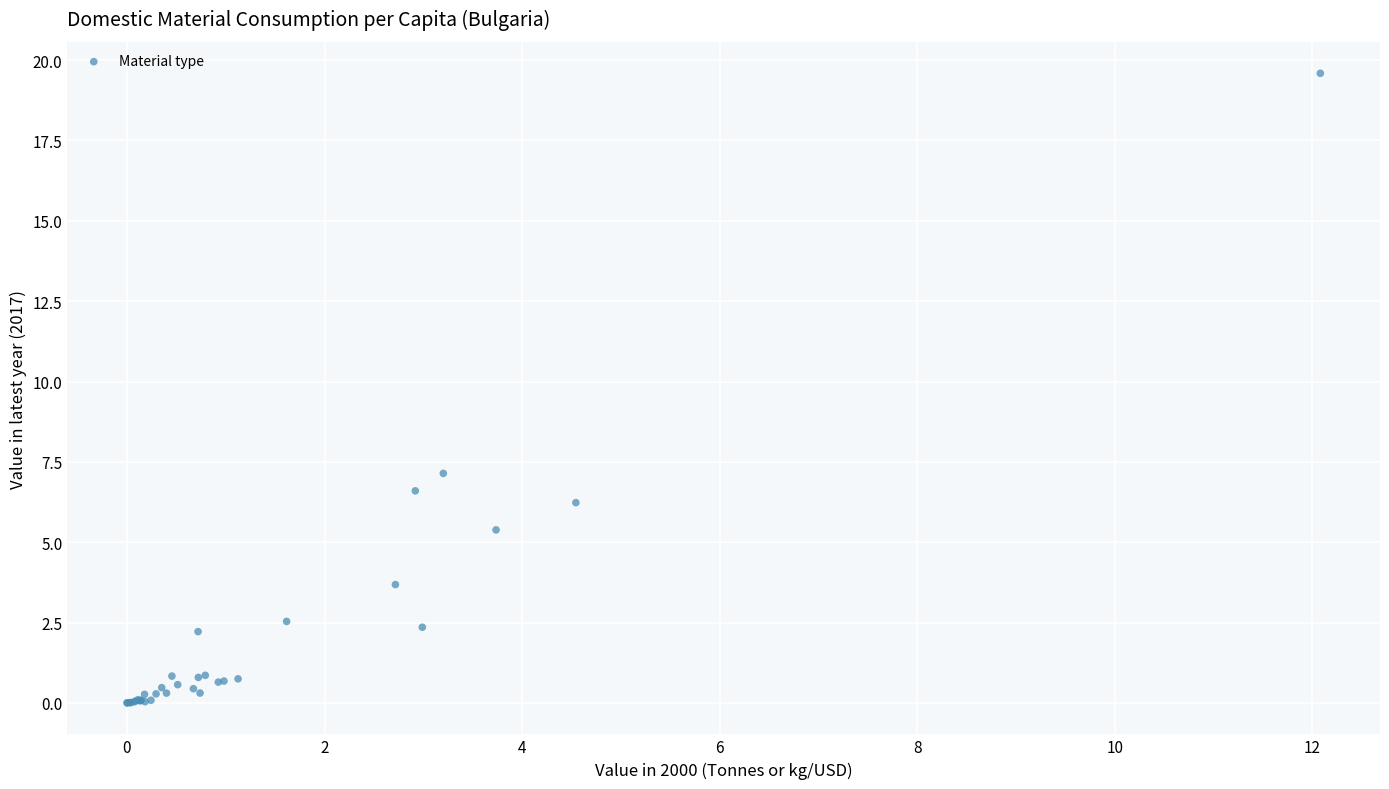

What Y value in the scatter plot is closest to 9?

7.1